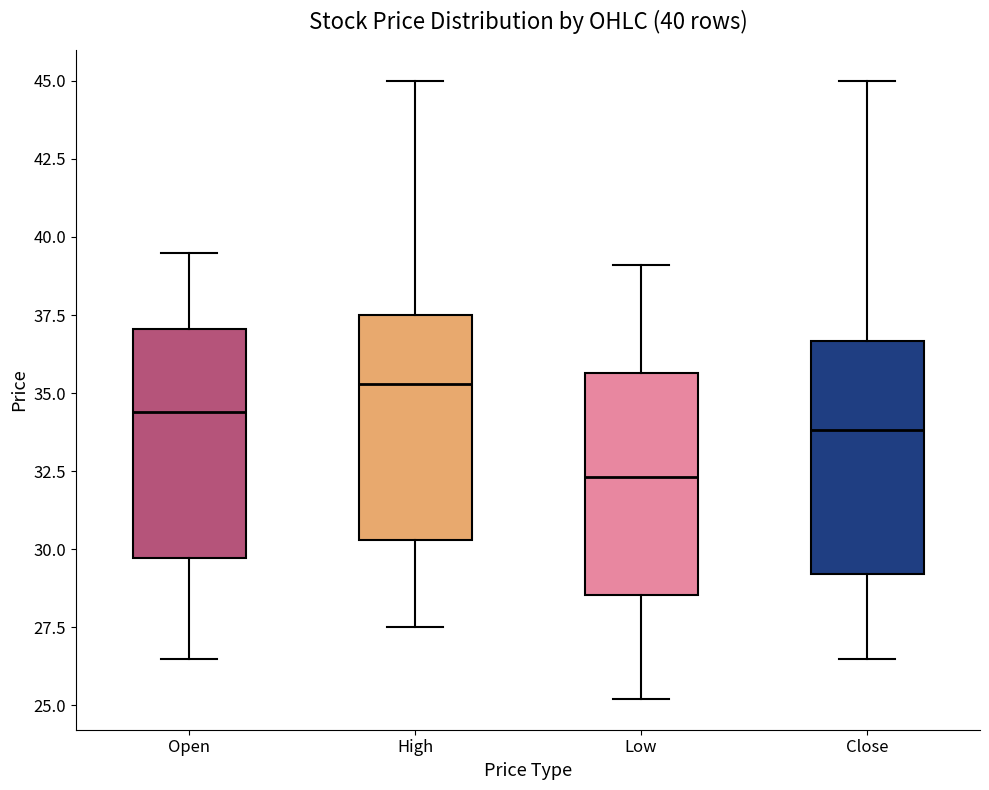

Which box's median line is the lowest?

Low